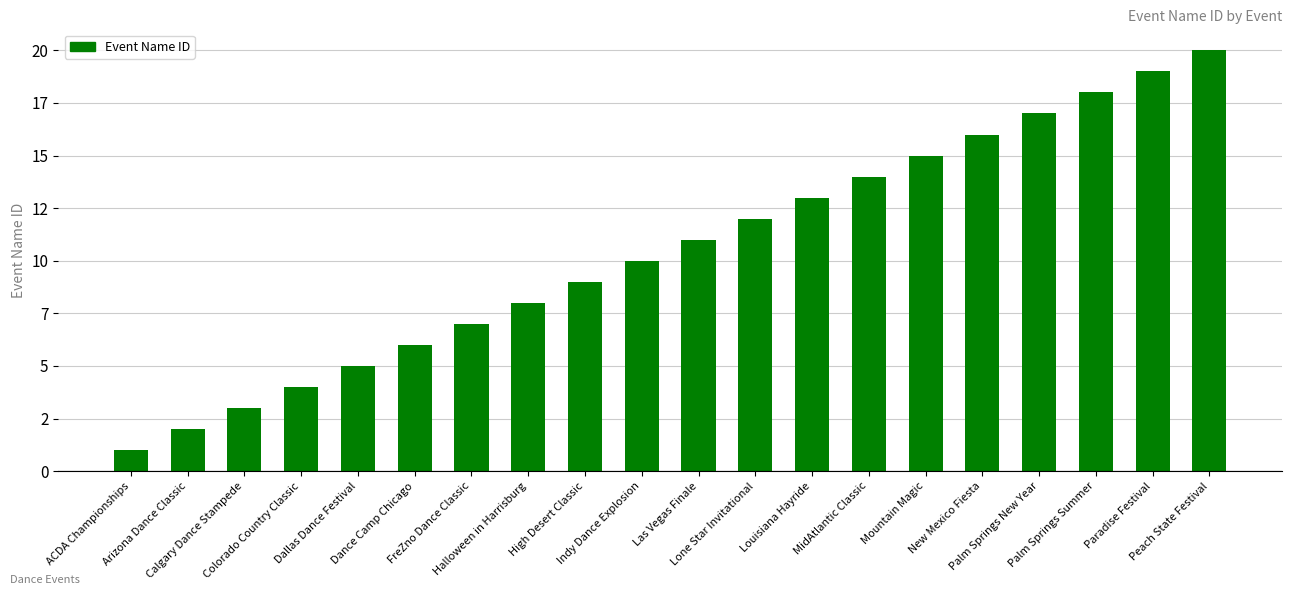

What is the label of the 6th bar from the right?

Mountain Magic